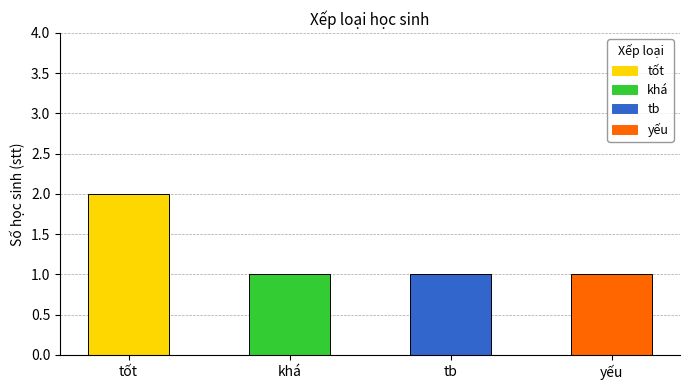

What is the difference between the maximum and minimum values?

1